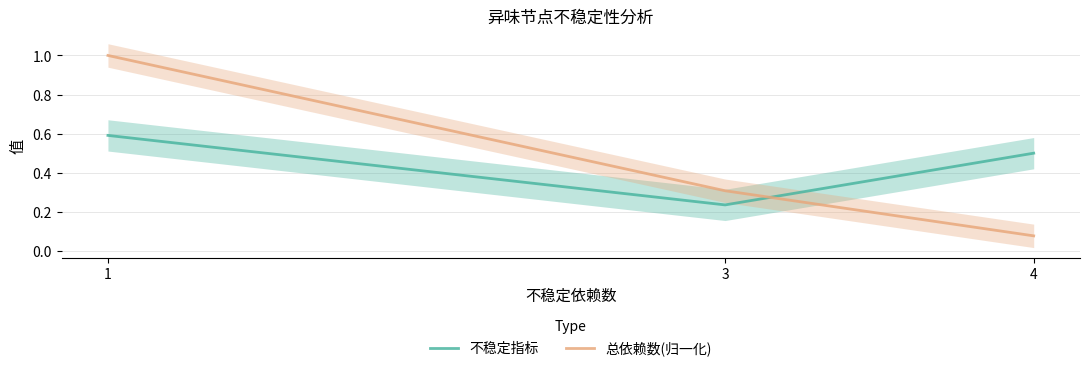

Does the chart display data point markers on the line(s)?

No